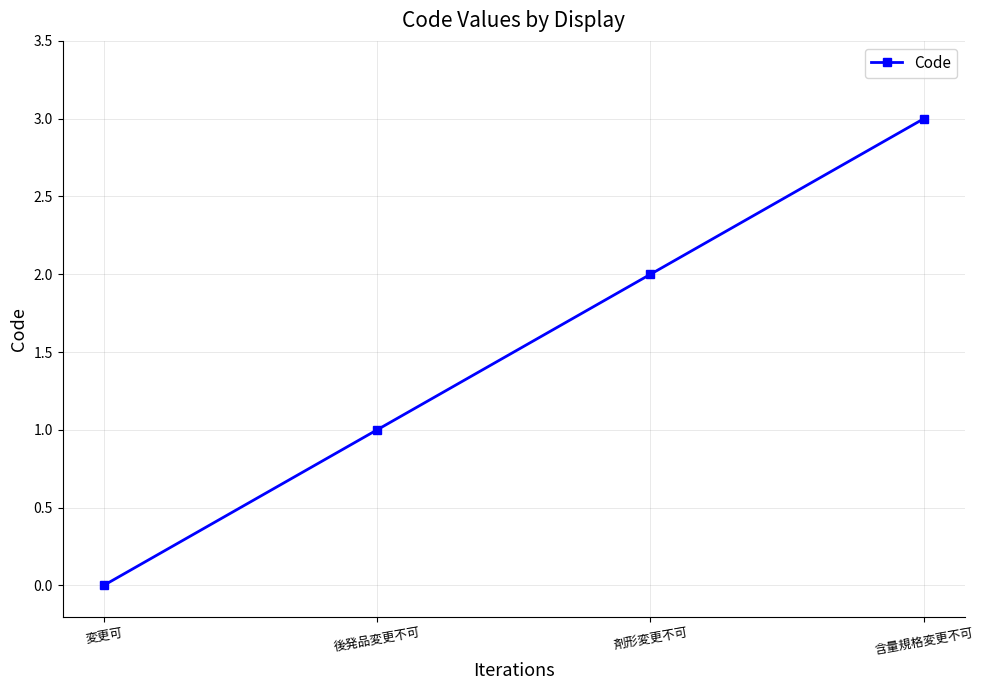

How many values are below 2?

2